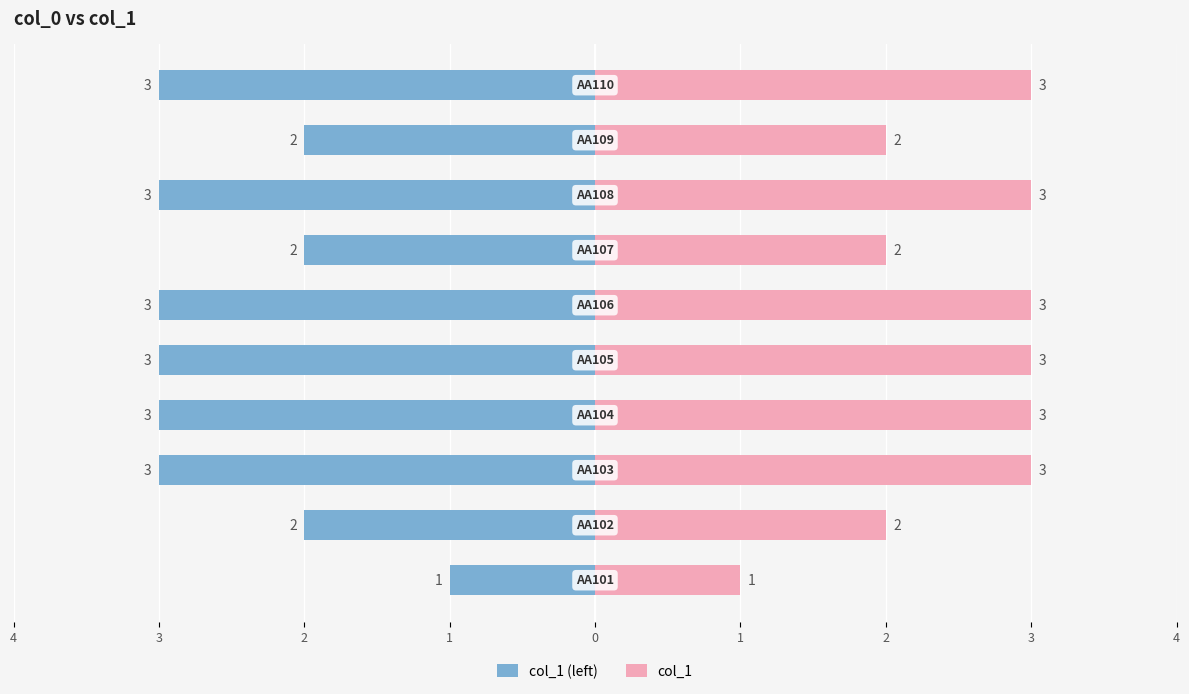

Rank the series by their average value, from highest to lowest.

col_1, col_1 (left)